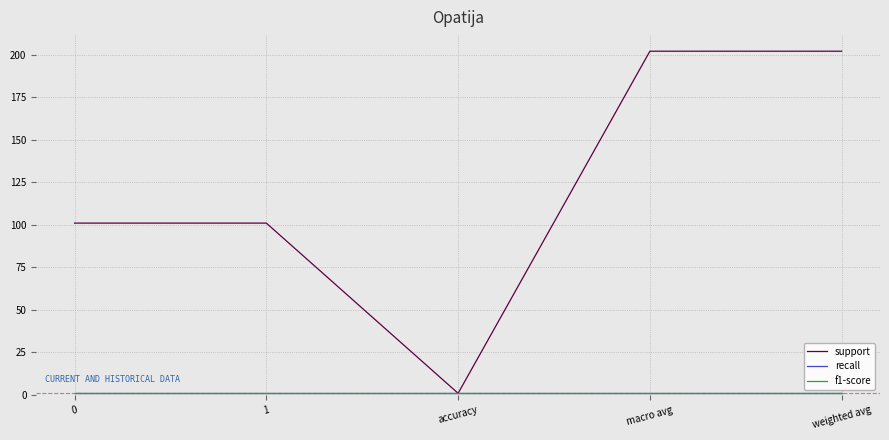

Does the chart display data point markers on the line(s)?

No